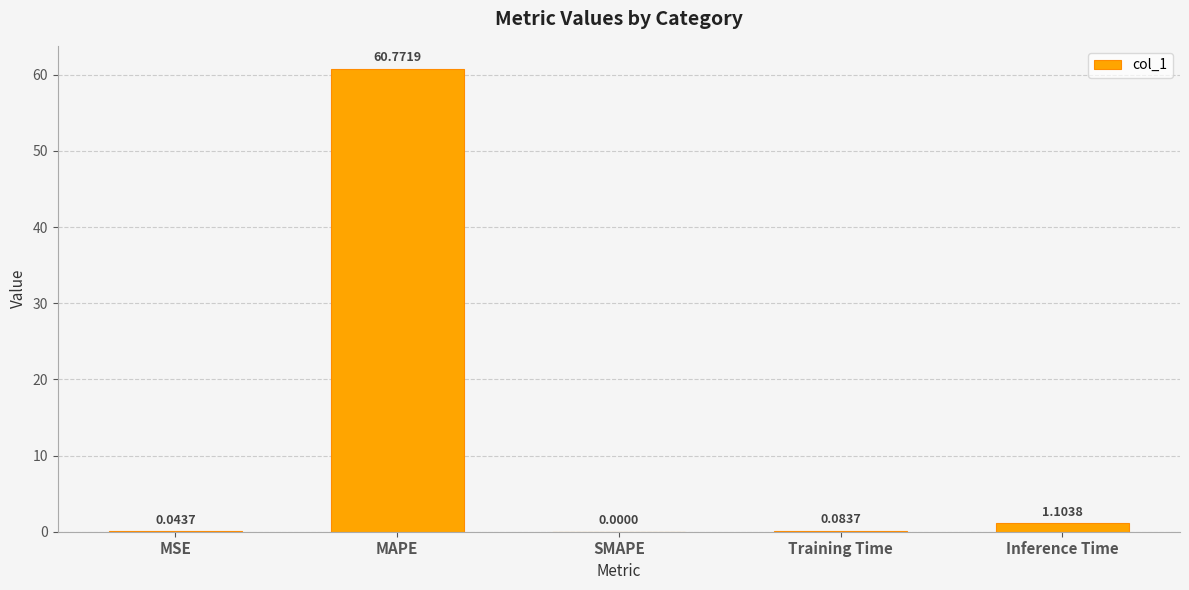

Is it true that the value at MSE is 0.0?

True